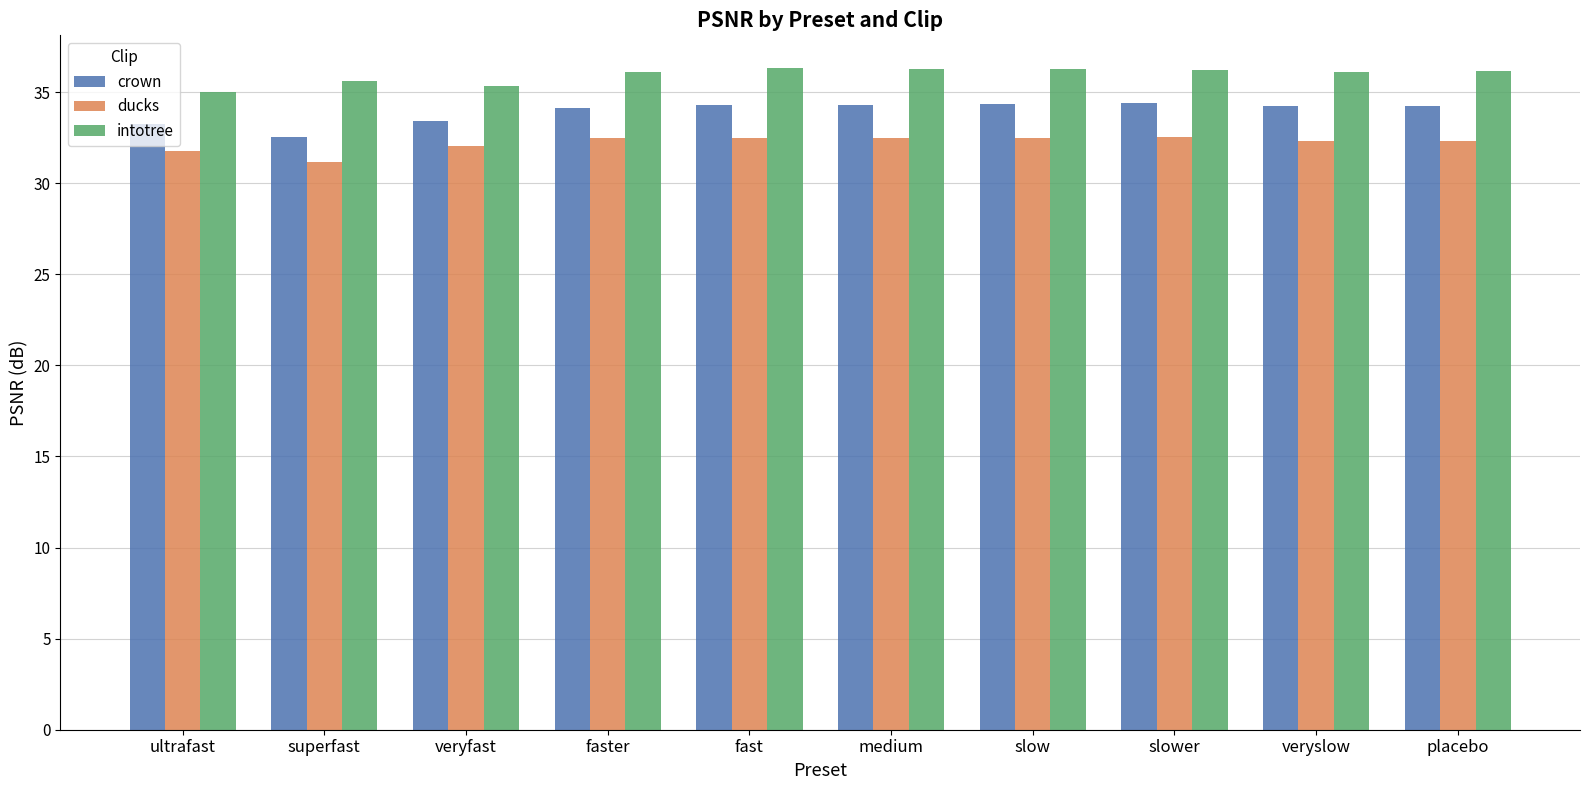

The value of ducks at placebo is 15.1. True or false?

False